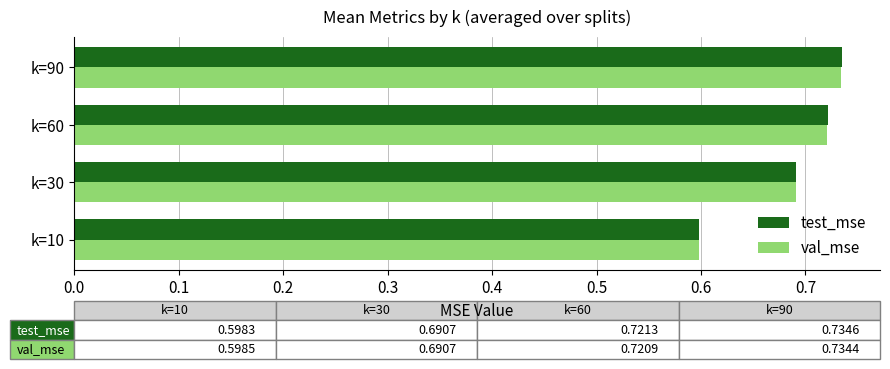

At how many categories does at least one series exceed 0?

4